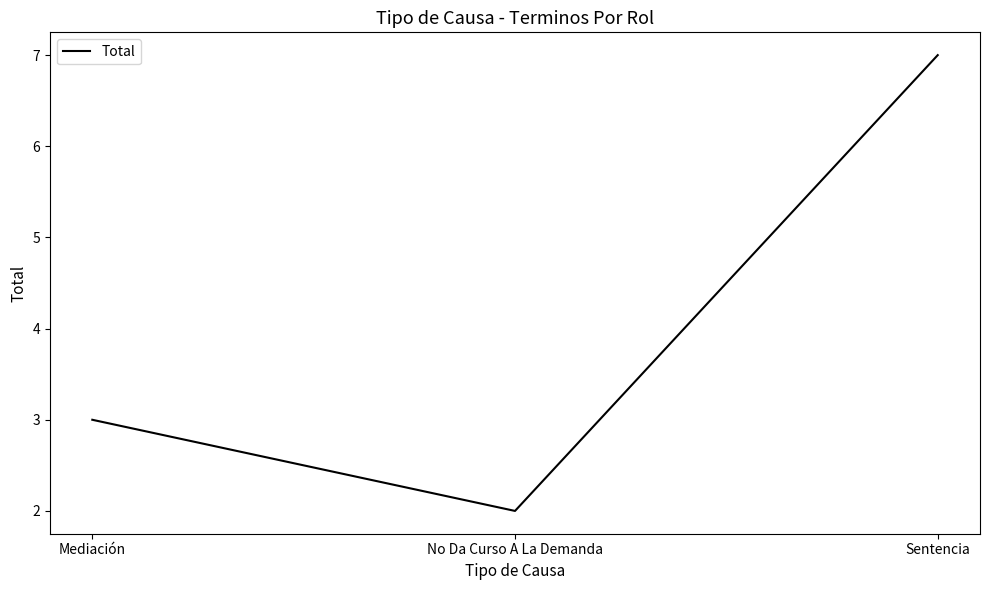

What is the sum of the values at Mediación and Sentencia?

10